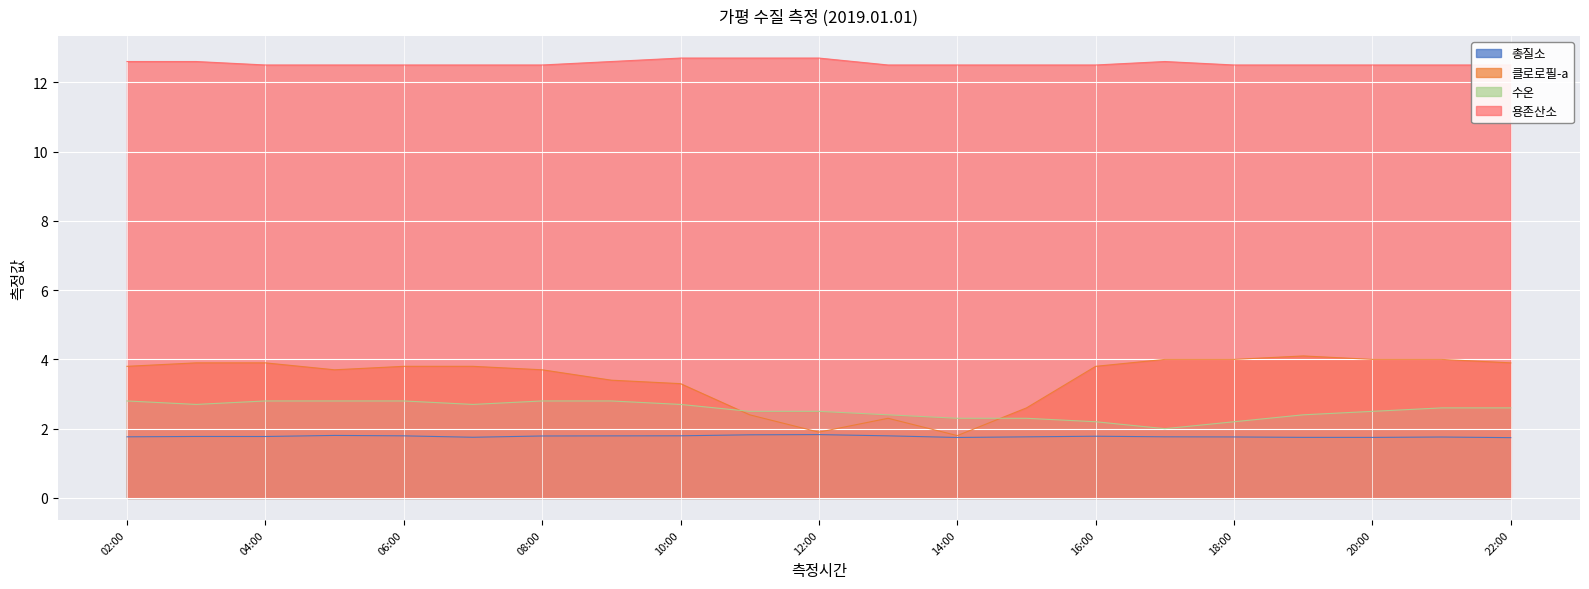

The 클로로필-a series shows 5.5 at 17:00. True or false?

False